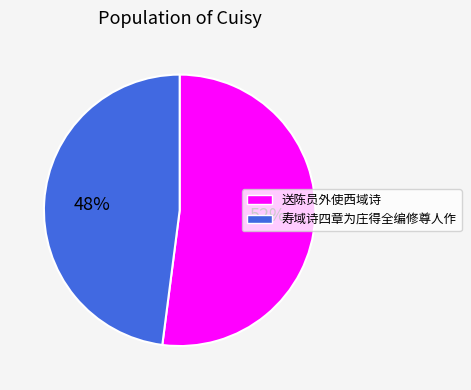

How many slices are in this pie chart?

2